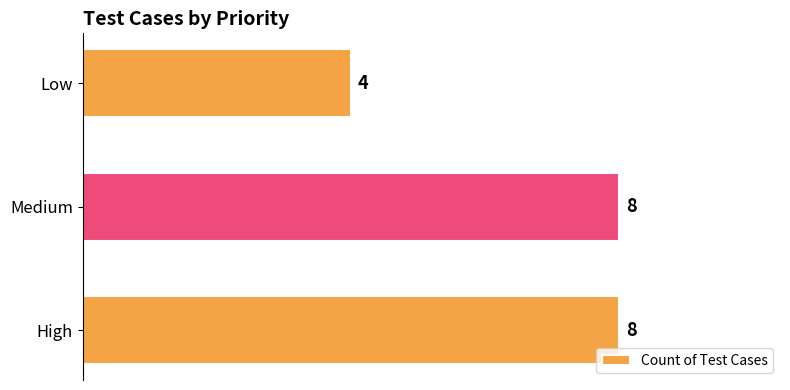

What is the change in value from Medium to Low?

-4